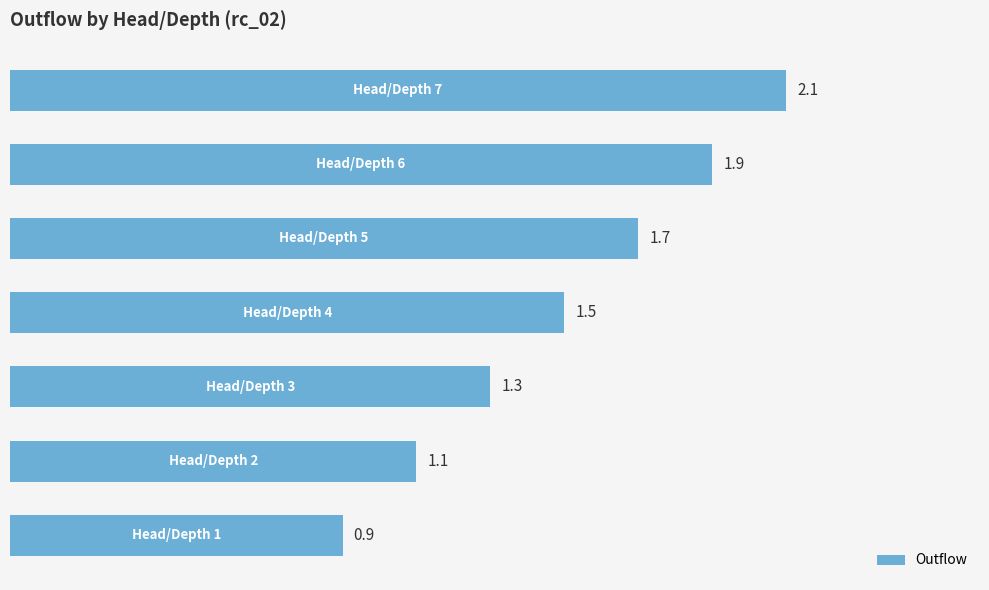

What is the average value?

1.5